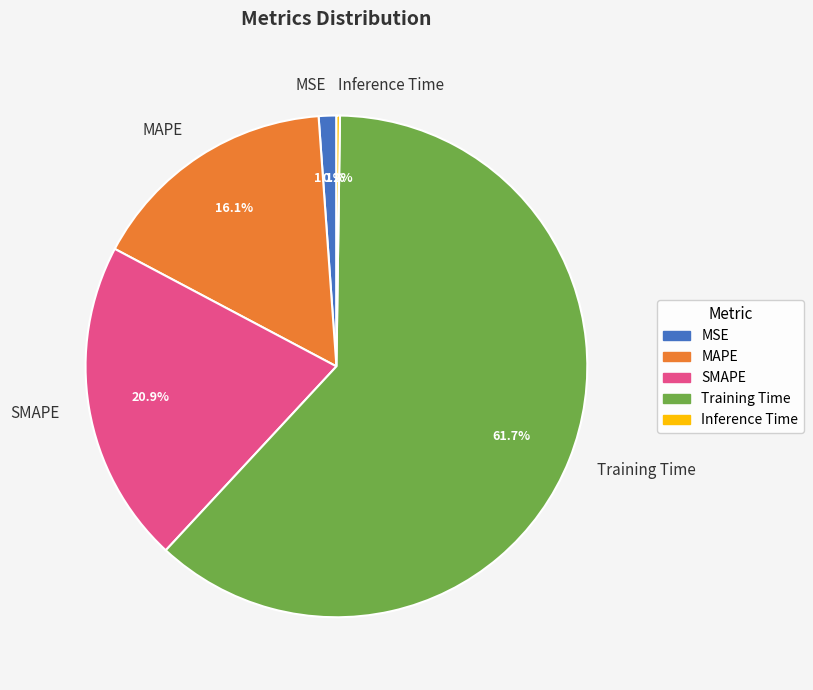

To the nearest percent, what is the difference between the MAPE and Training Time slice percentages?

46%